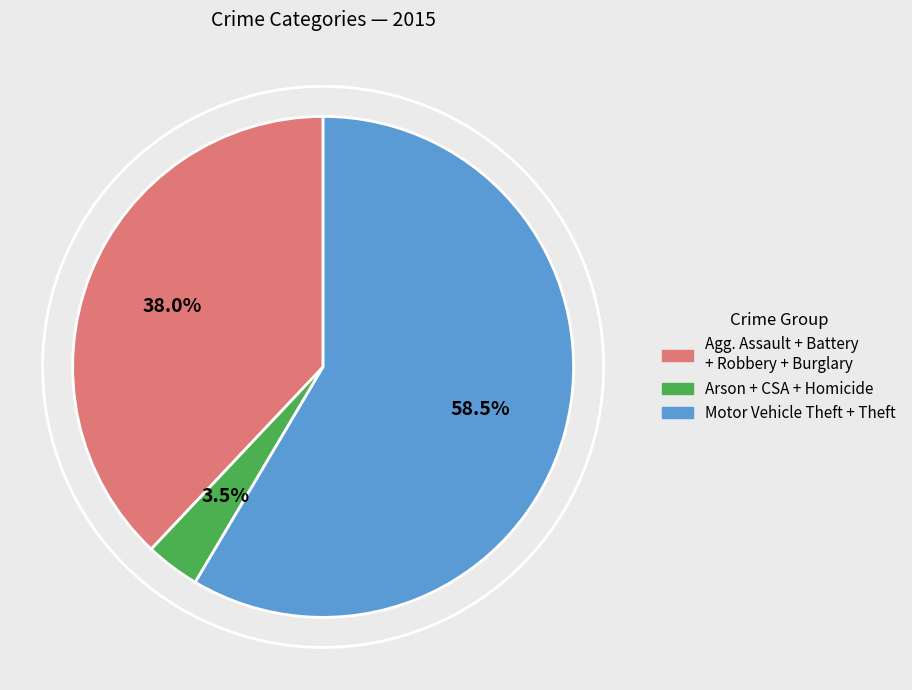

Which slice is the smallest?

Arson + CSA + Homicide